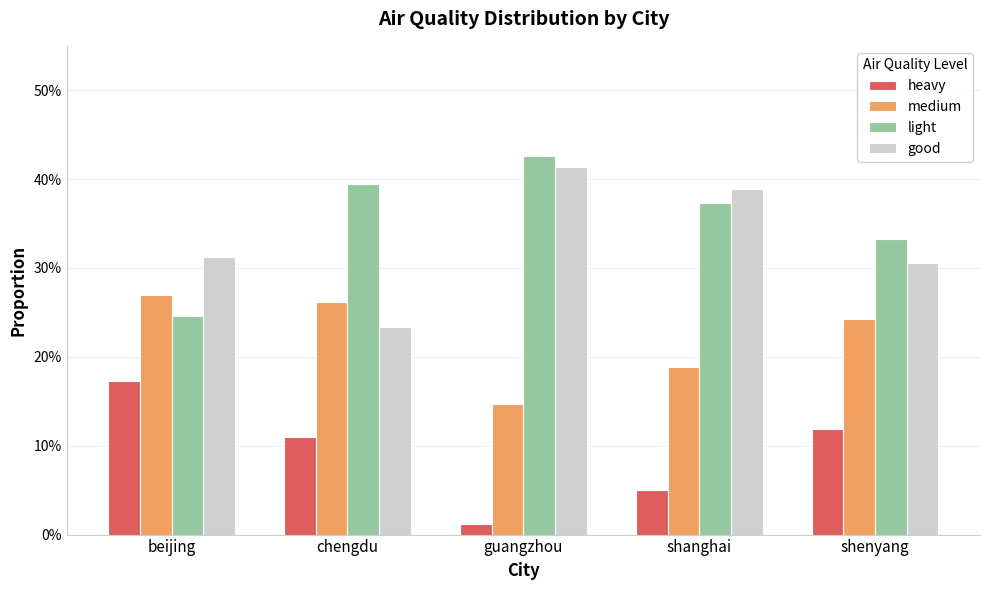

Reading left to right, transcribe all the data shown in this chart.

heavy: beijing=0.2	chengdu=0.1	guangzhou=0.0	shanghai=0.1	shenyang=0.1
medium: beijing=0.3	chengdu=0.3	guangzhou=0.1	shanghai=0.2	shenyang=0.2
light: beijing=0.2	chengdu=0.4	guangzhou=0.4	shanghai=0.4	shenyang=0.3
good: beijing=0.3	chengdu=0.2	guangzhou=0.4	shanghai=0.4	shenyang=0.3